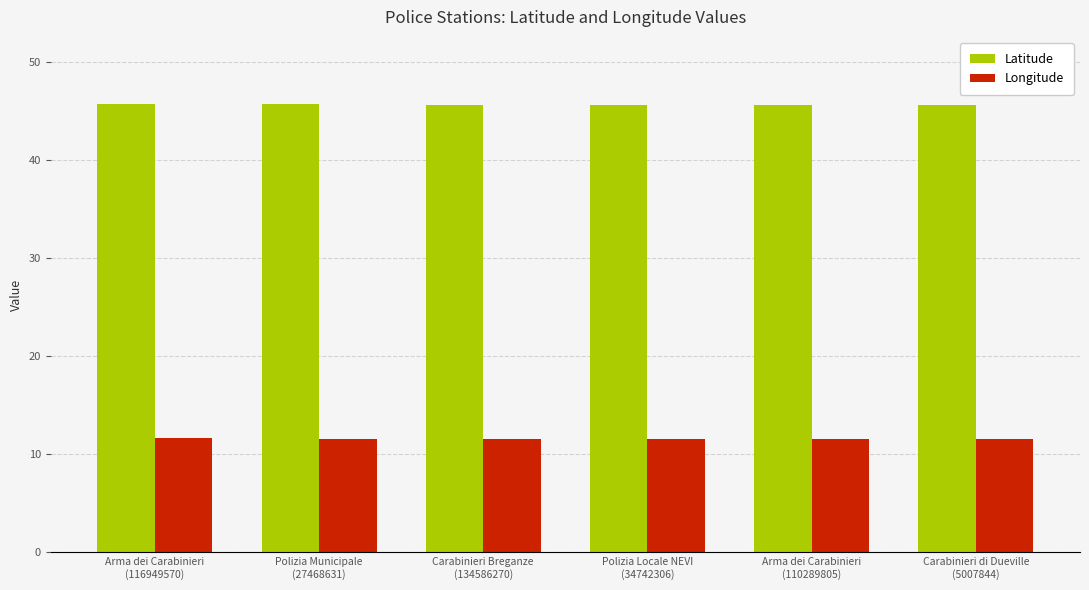

What is the label of the 1st bar from the left?

Arma dei Carabinieri
(116949570)